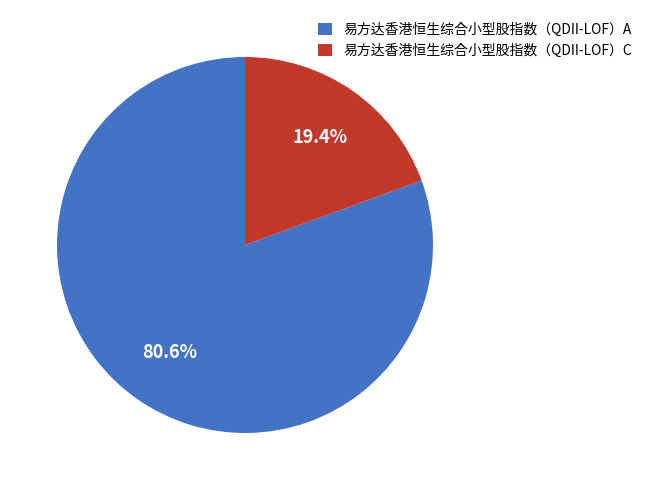

What is the majority slice?

易方达香港恒生综合小型股指数（QDII-LOF）A